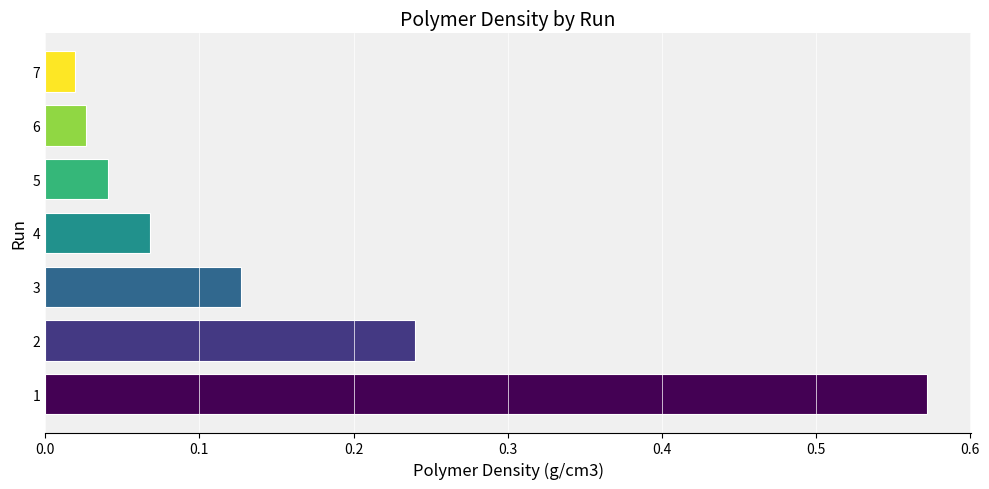

What is the difference between the values at 1 and 5?

0.5